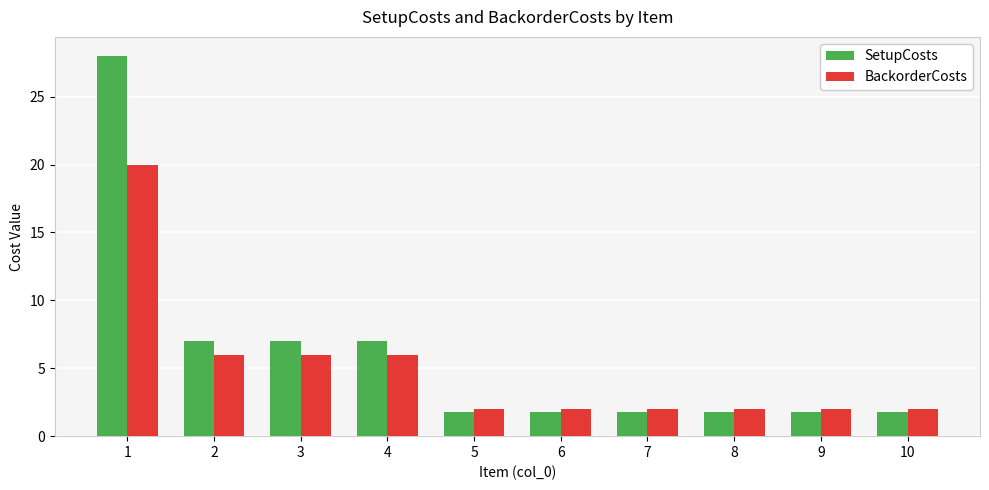

Rank the series by their maximum value, from highest to lowest.

SetupCosts, BackorderCosts